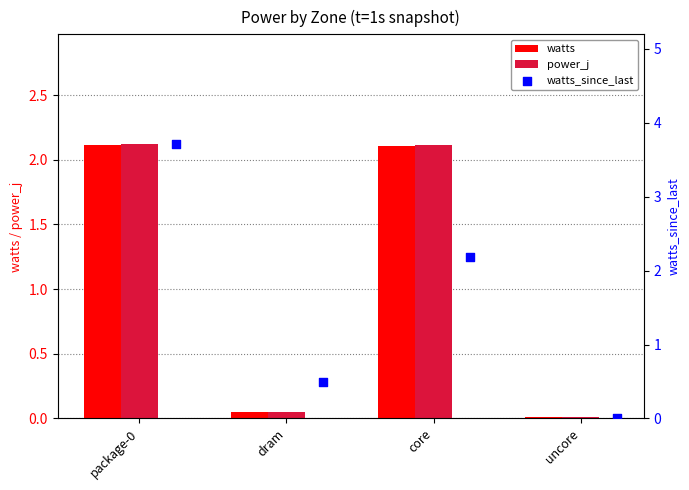

At how many categories does at least one series exceed 2?

2